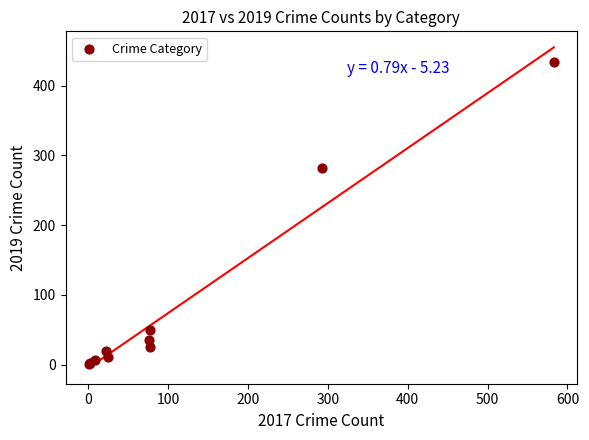

What Y value in the scatter plot is closest to 217?

282